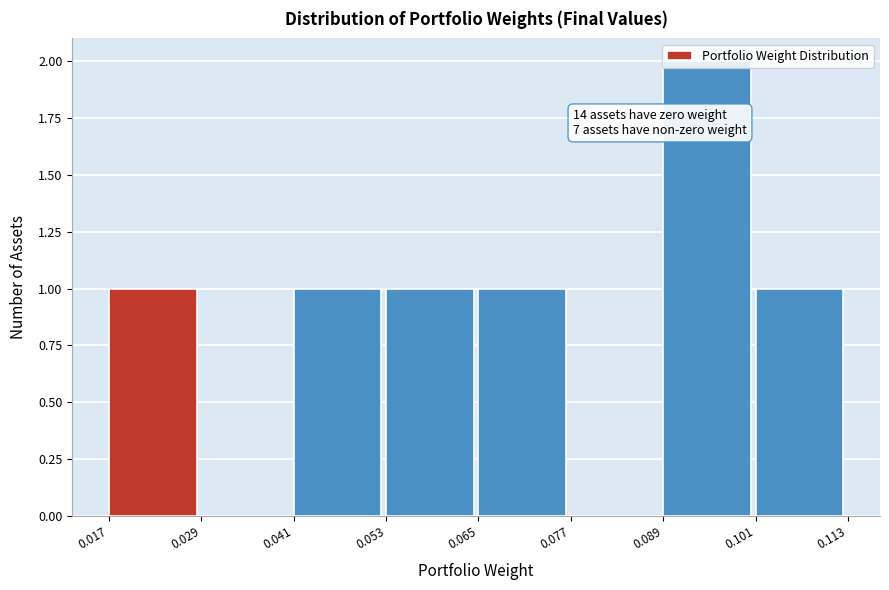

Over which range of the x-axis is the bar tallest?

0.089 to 0.101